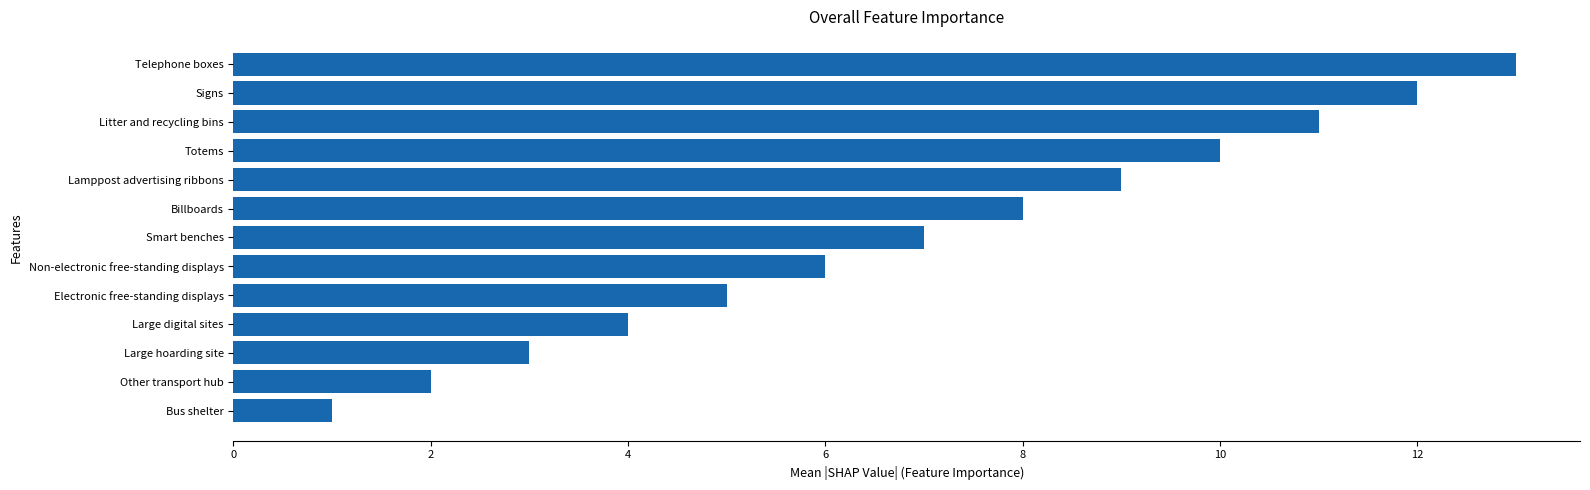

Is it true that the value at Lamppost advertising ribbons is 9?

True